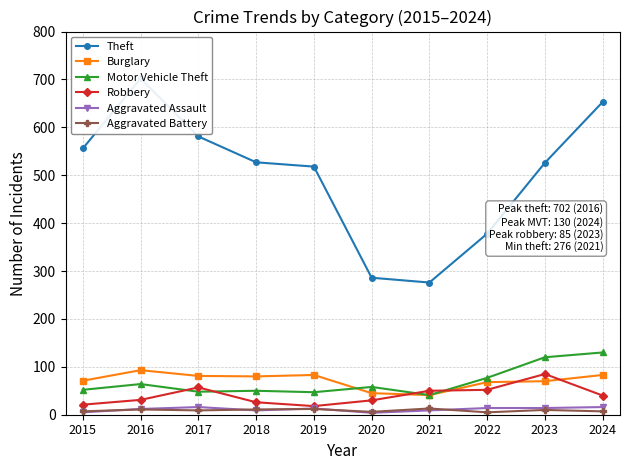

Count the number of data series in this chart.

6